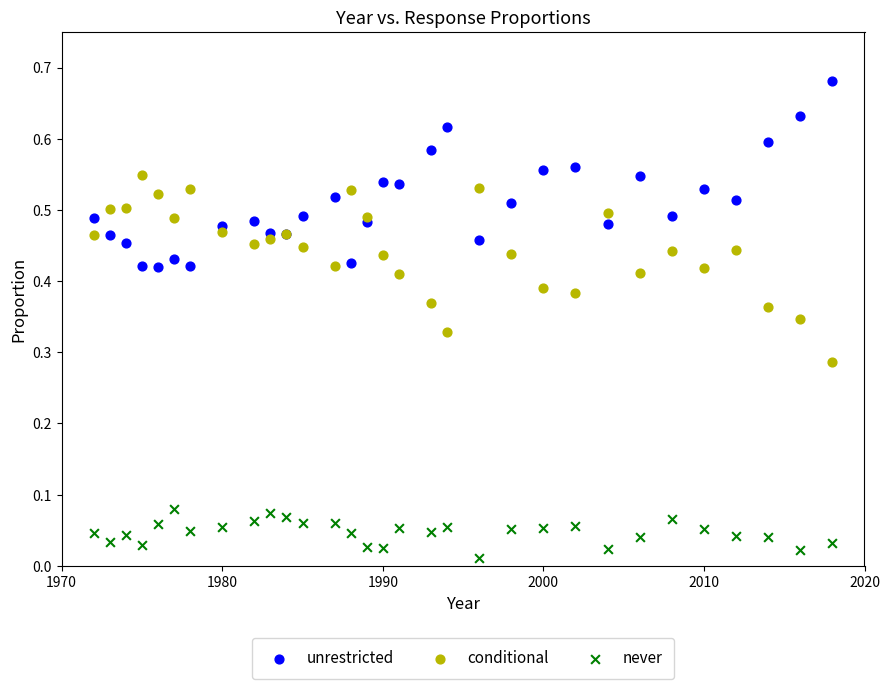

Which series contains the highest Y value?

unrestricted